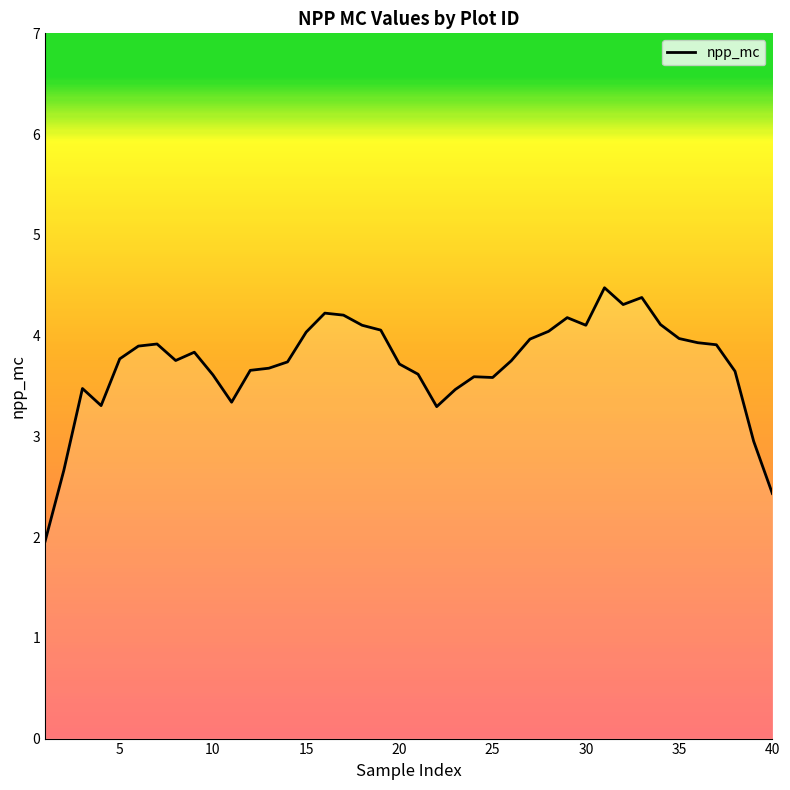

Which has a higher value, 9 or 0?

9